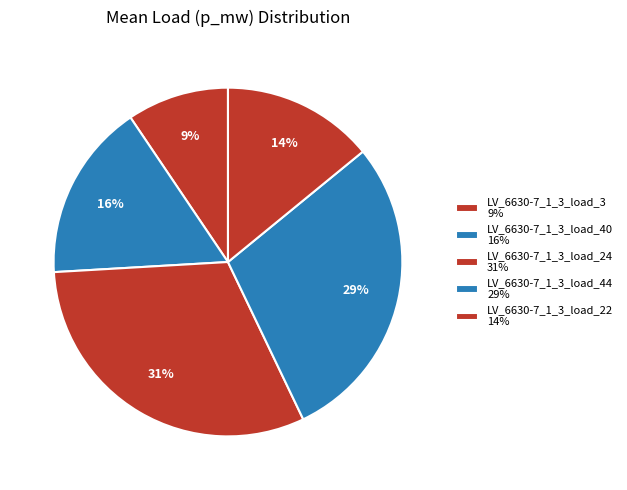

To the nearest percent, what percentage of the pie is LV_6630-7_1_3_load_44?

29%